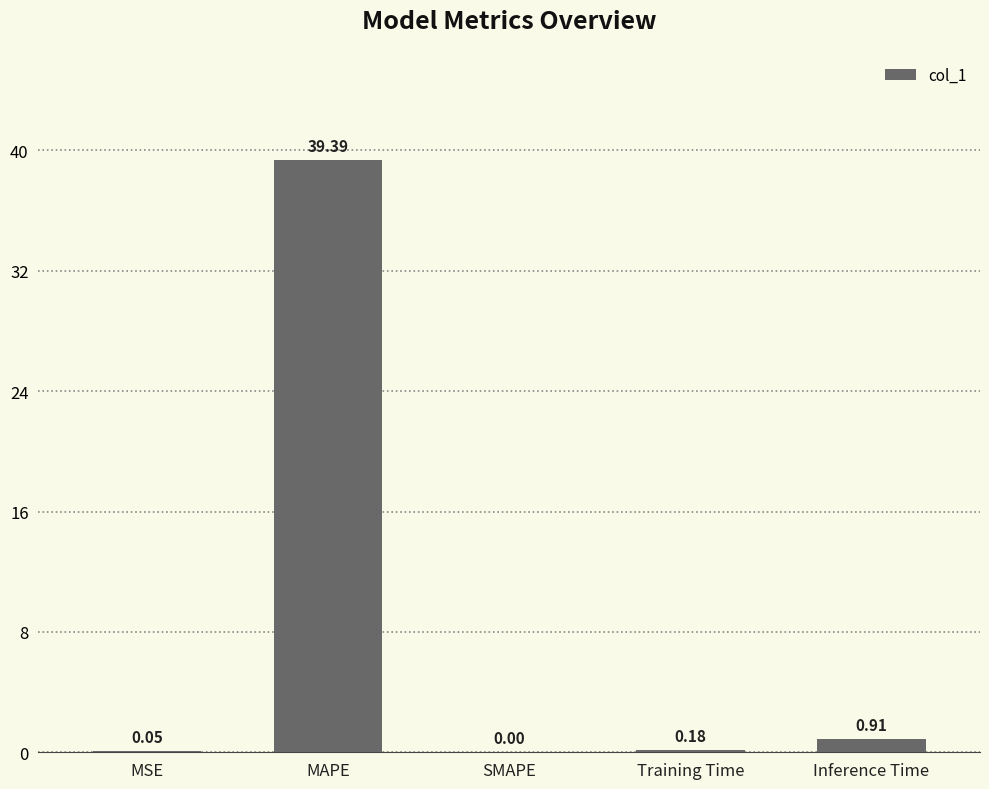

The chart shows a value of -14.3 at SMAPE. True or false?

False